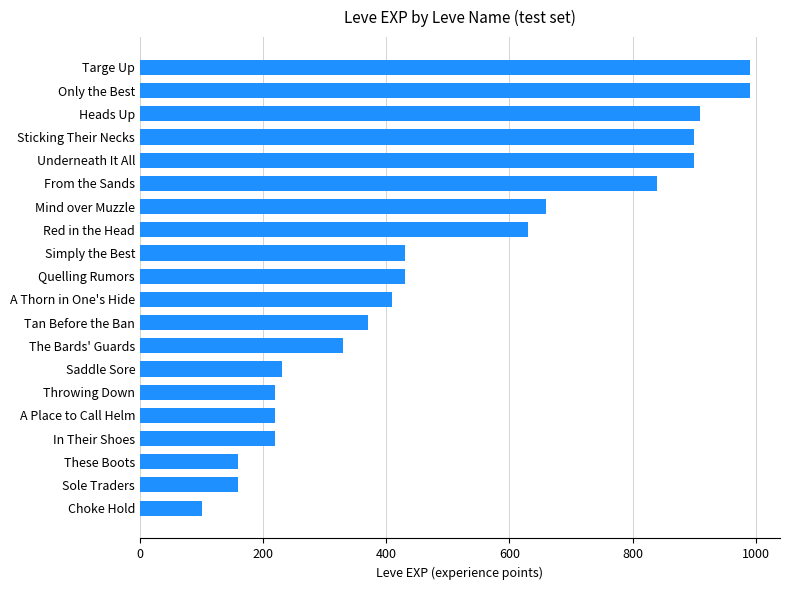

How many values are below 430?

10